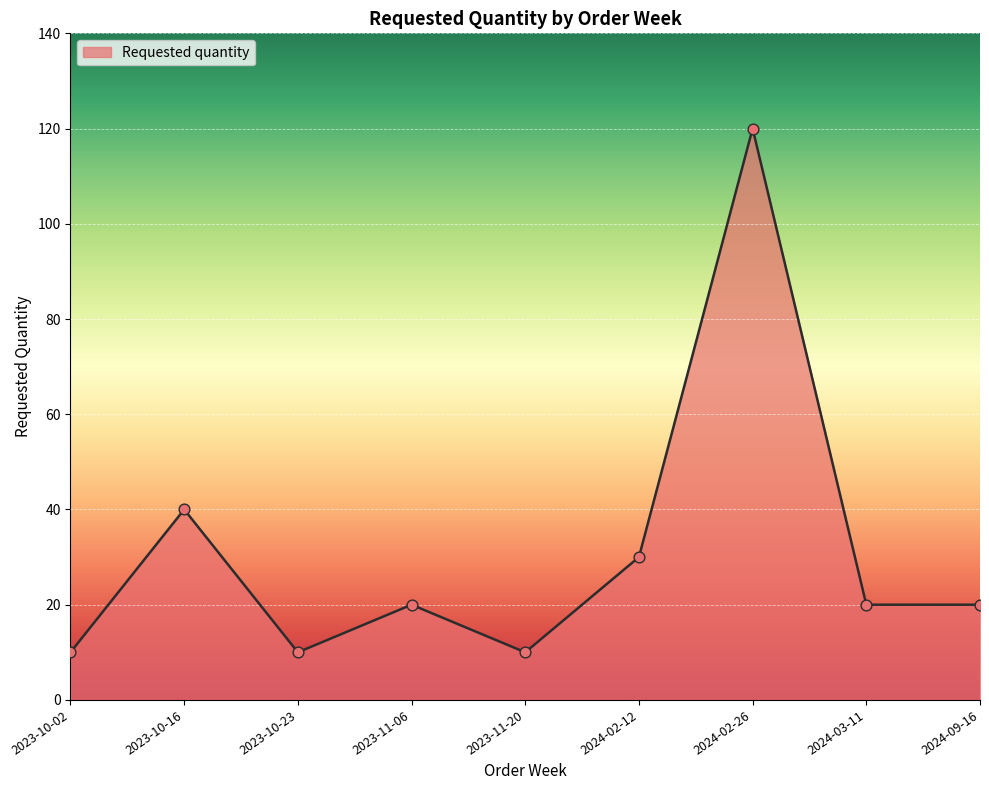

Which has a higher value, 2023-10-23 or 2024-03-11?

2024-03-11